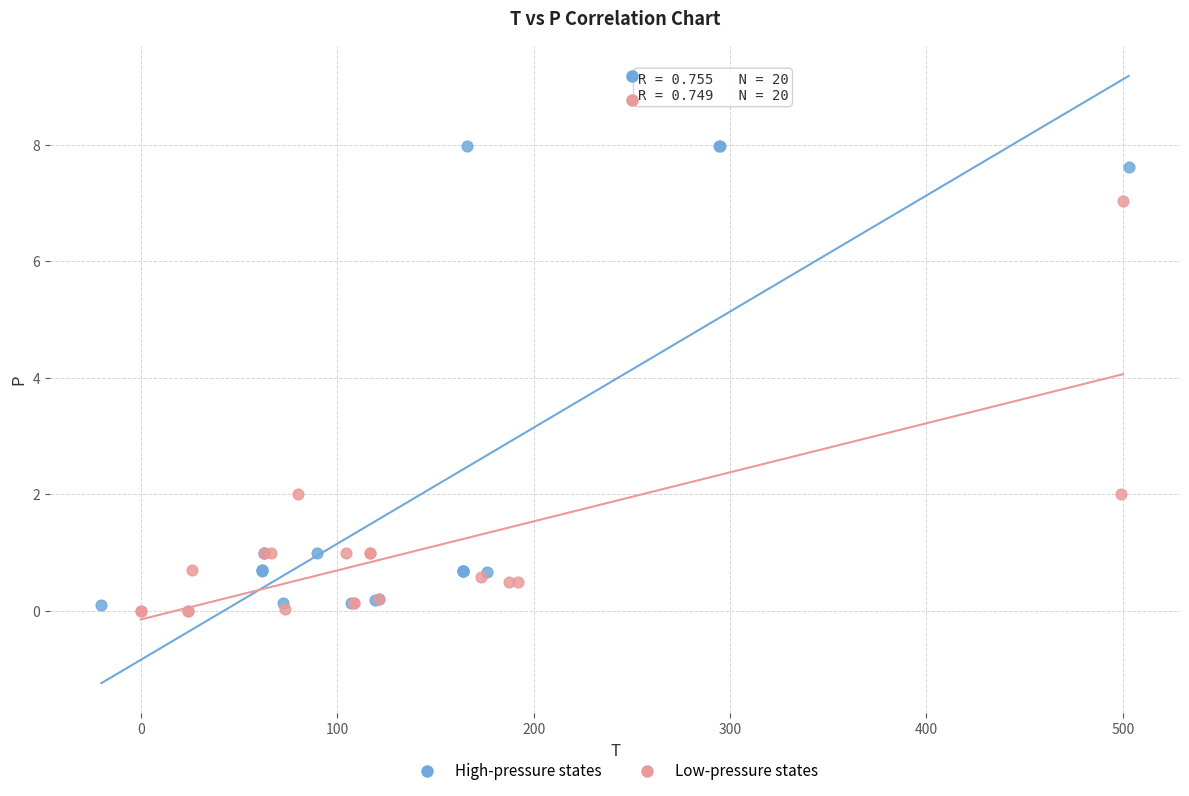

What are all the series names shown in the legend?

High-pressure states, Low-pressure states